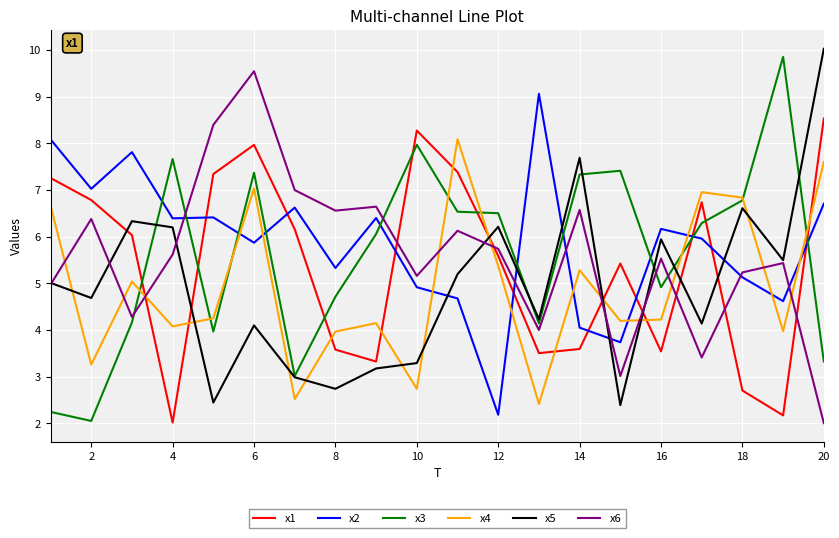

Which series ends up on top after the final intersection of x4 and x6?

x4